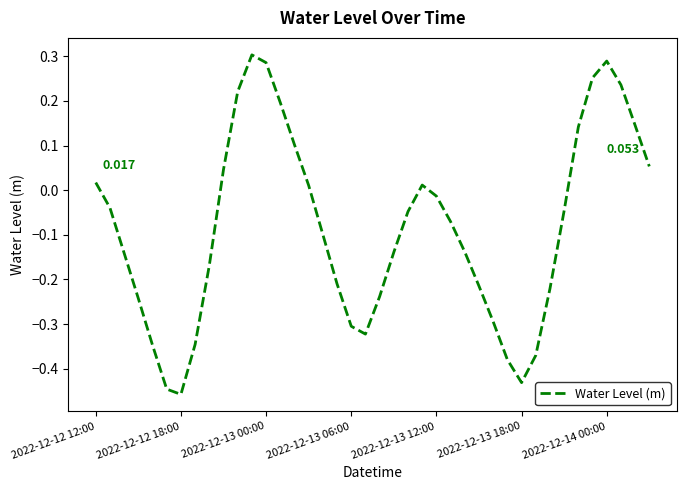

Is this an area chart (filled region under the line)?

No